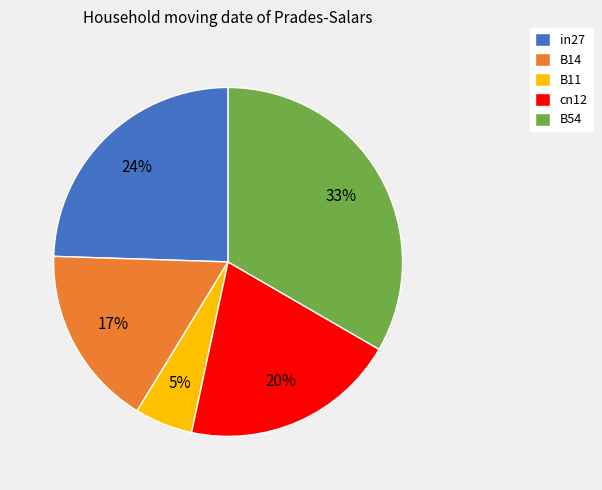

Which has a higher value, B14 or in27?

in27